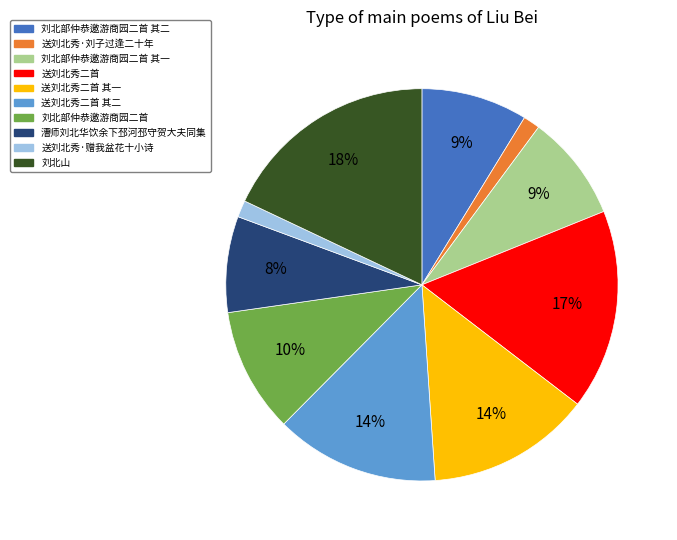

How many slices are in this pie chart?

10